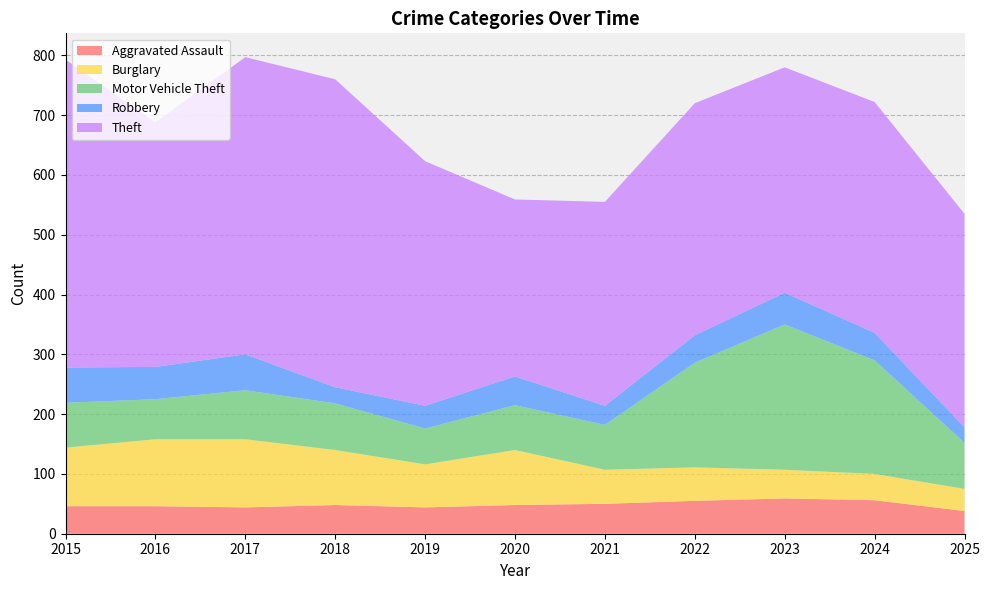

Reading left to right, what are all the values shown in this chart?

Aggravated Assault: 2015=46	2016=46	2017=44	2018=48	2019=44	2020=48	2021=50	2022=55	2023=59	2024=56	2025=38
Burglary: 2015=98	2016=112	2017=114	2018=92	2019=72	2020=92	2021=57	2022=56	2023=48	2024=44	2025=37
Motor Vehicle Theft: 2015=75	2016=67	2017=82	2018=78	2019=60	2020=75	2021=75	2022=175	2023=243	2024=190	2025=77
Robbery: 2015=59	2016=54	2017=60	2018=27	2019=38	2020=48	2021=32	2022=46	2023=53	2024=46	2025=26
Theft: 2015=515	2016=409	2017=497	2018=515	2019=409	2020=296	2021=341	2022=388	2023=377	2024=386	2025=357